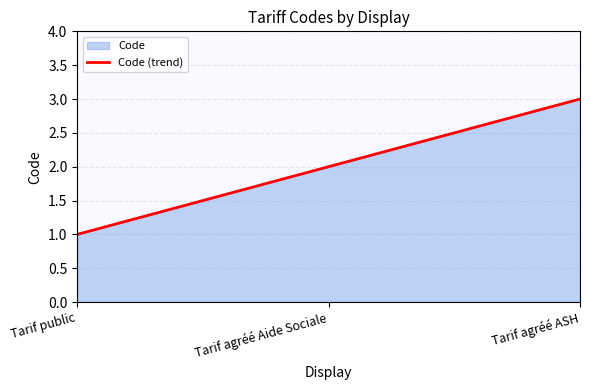

What is the ratio of the value at Tarif public to the value at Tarif agréé ASH?

0.3